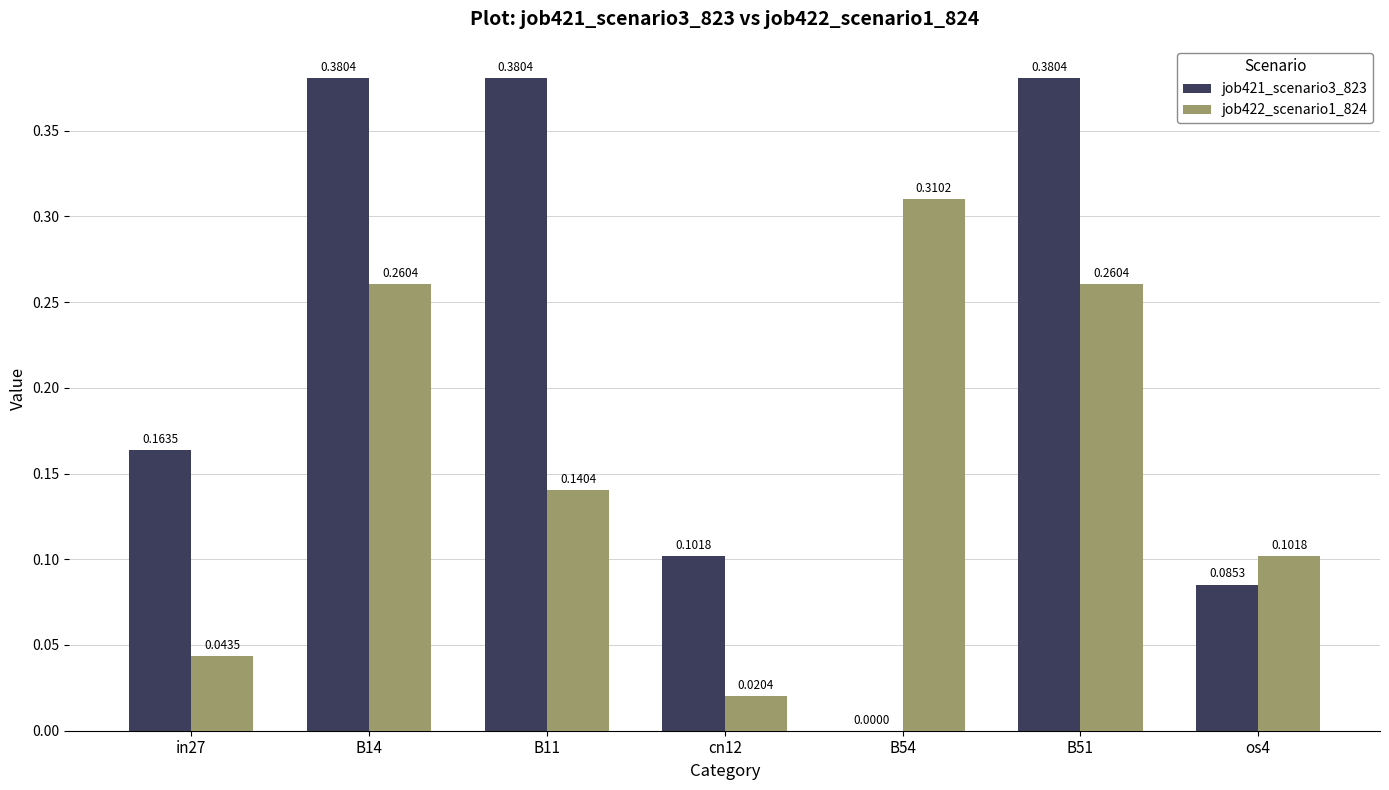

Which series has the largest total across all categories?

job421_scenario3_823